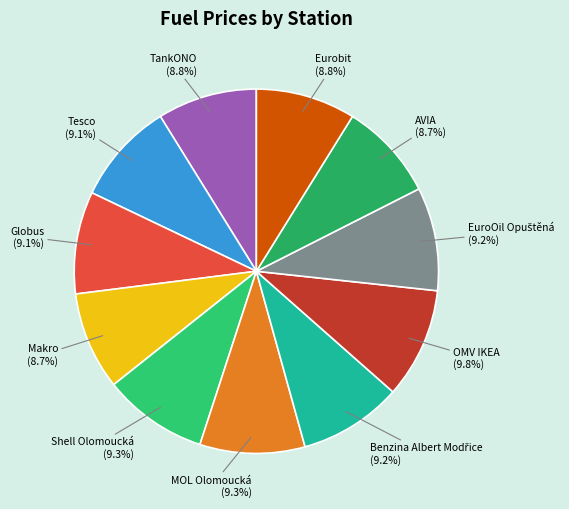

Count the number of slices in the pie.

11